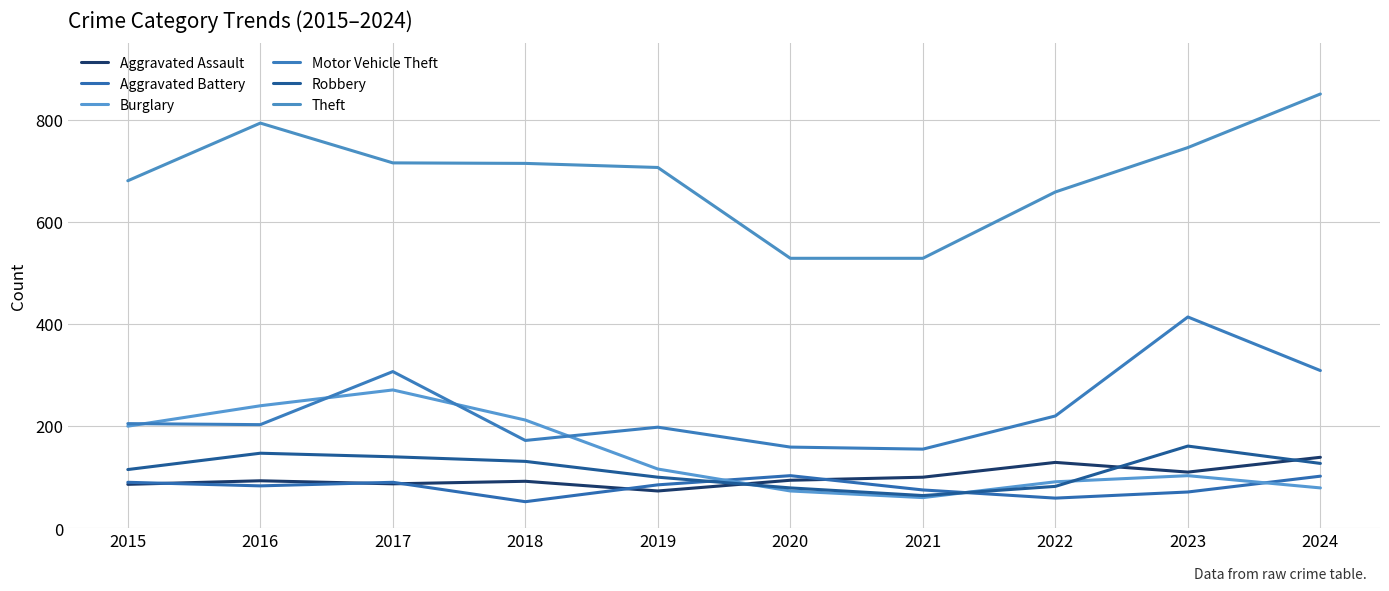

The Burglary series shows 60 at 2021. True or false?

True